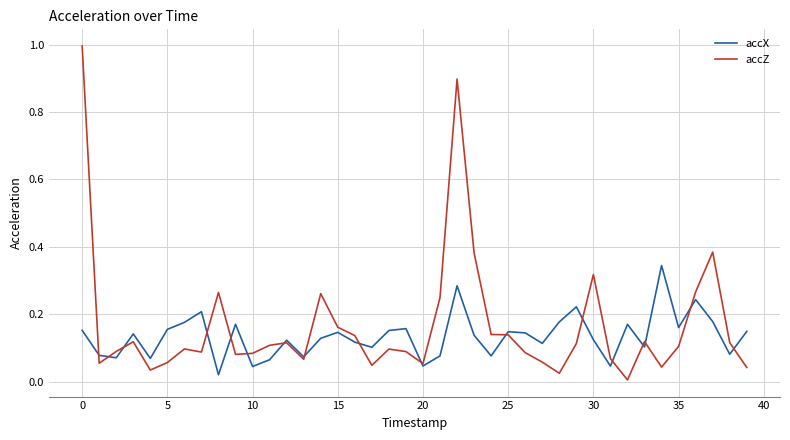

True or false: accX and accZ intersect in this chart.

True